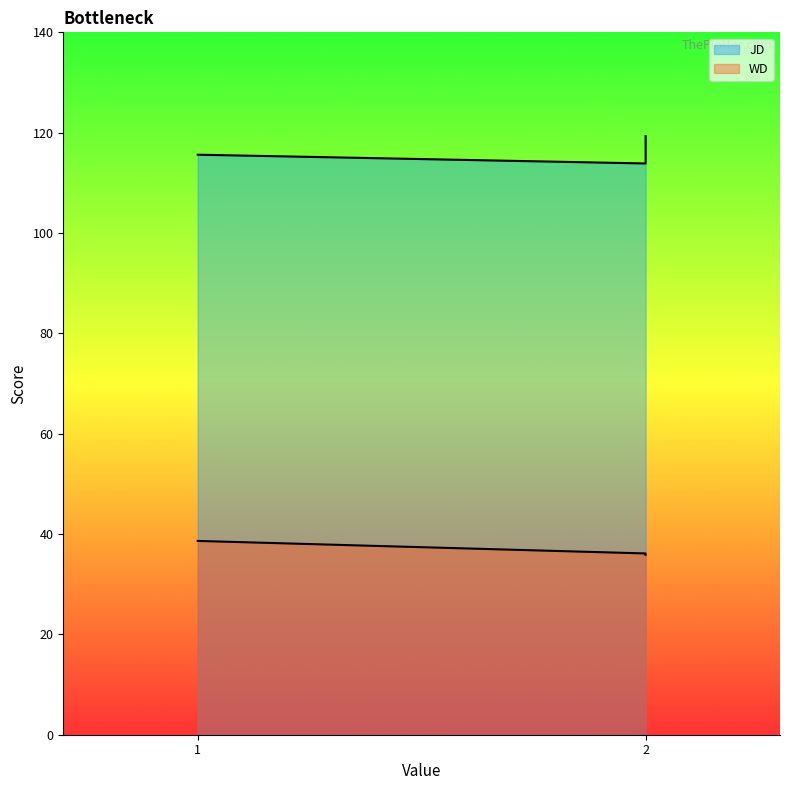

Reading right to left, what are all the values shown in this chart?

JD: 119.3	113.9	115.6
WD: 35.9	36.1	38.6